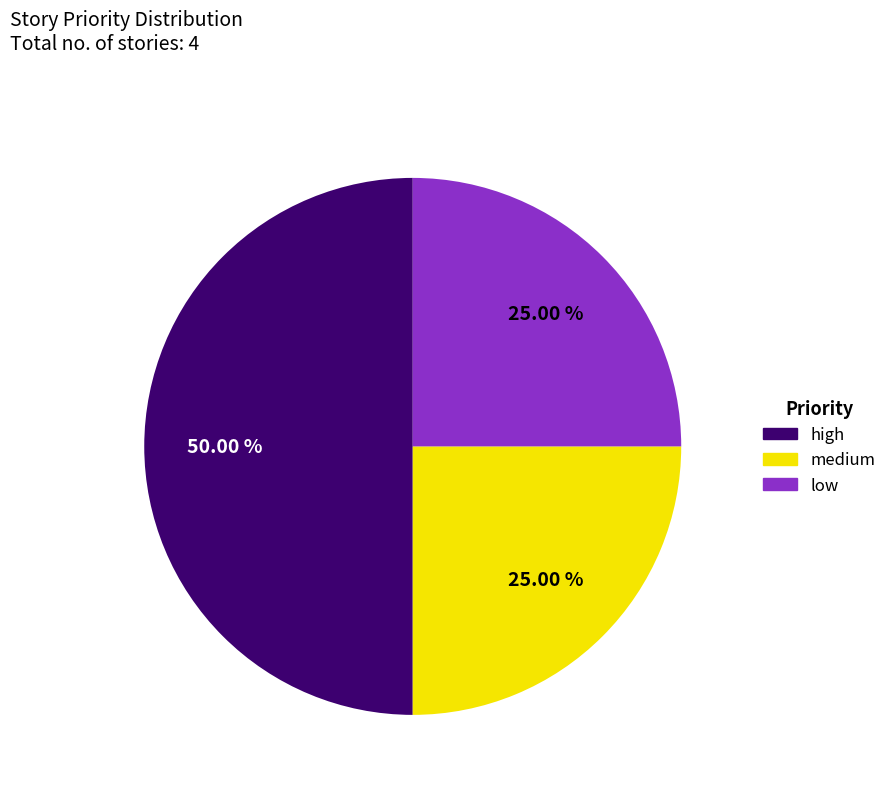

To the nearest percent, what portion does high represent?

50%